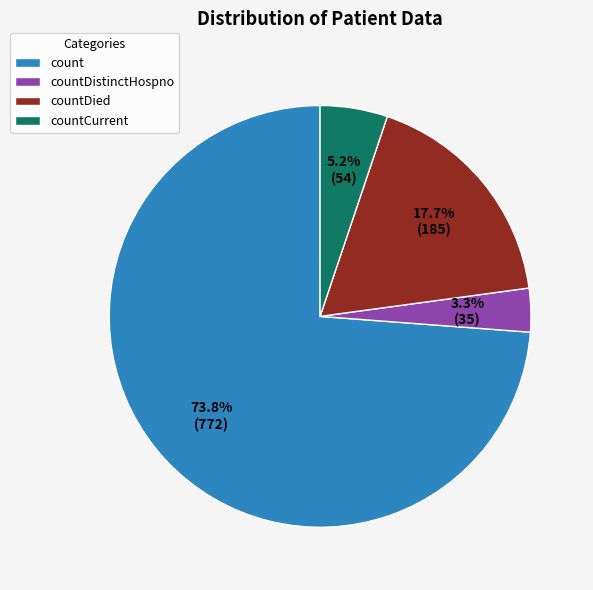

To the nearest percent, what is the difference between the countDied and countDistinctHospno slice percentages?

14%